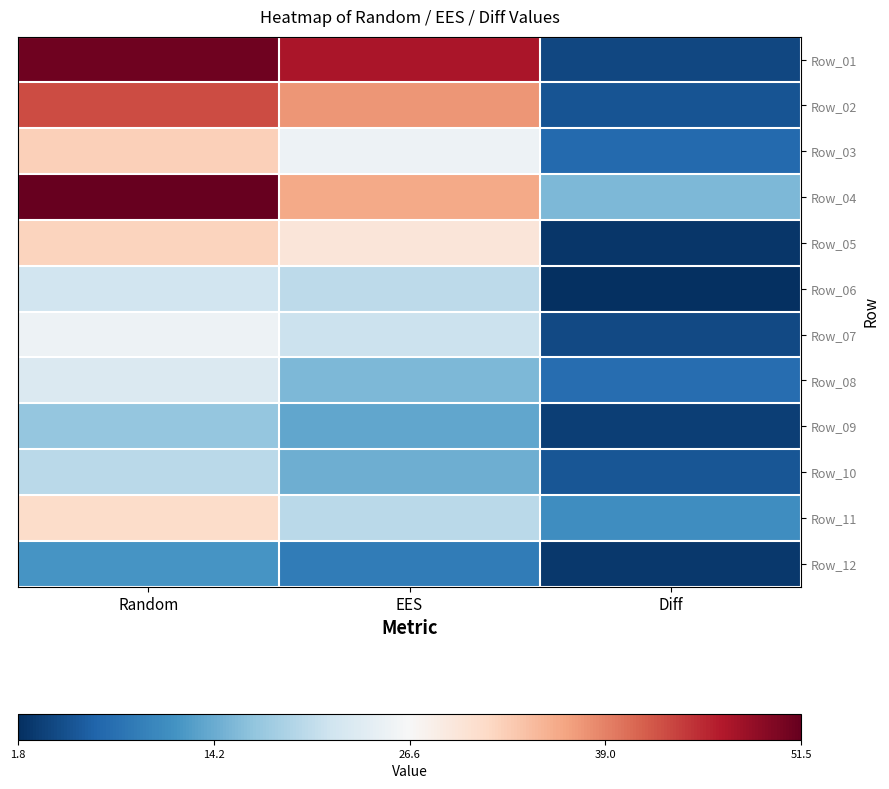

Between Random and EES, which is larger?

Random